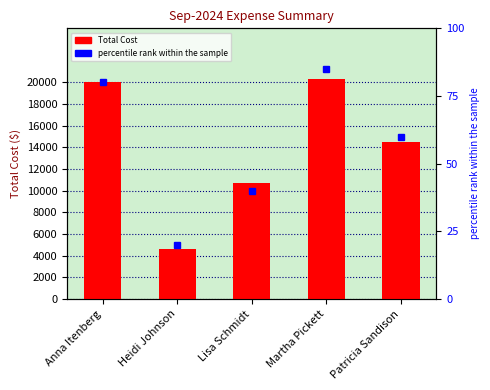

List the labels in order of value, smallest first.

Heidi Johnson, Lisa Schmidt, Patricia Sandison, Anna Itenberg, Martha Pickett